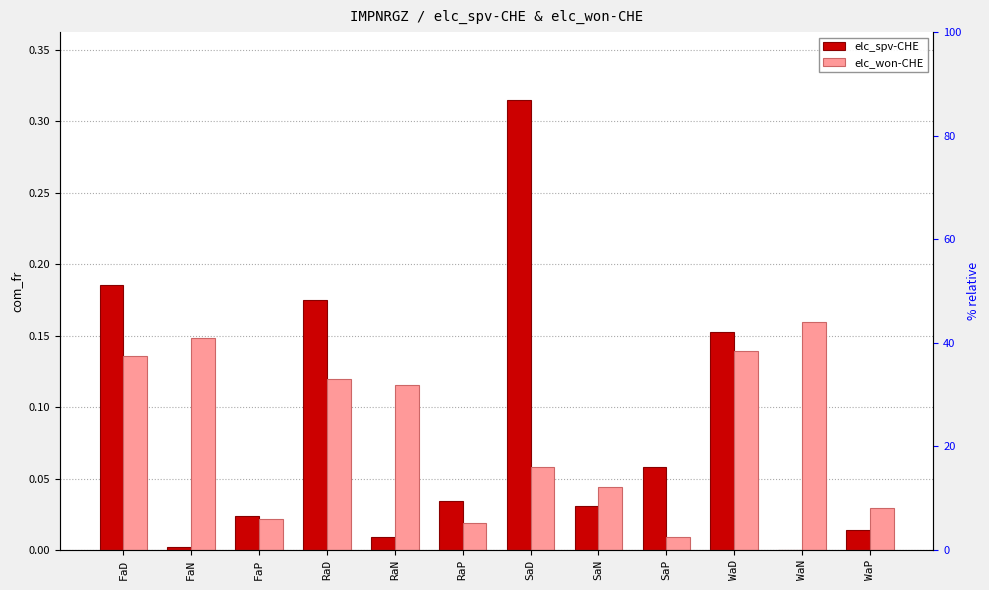

Which category has the lowest value in the elc_won-CHE series?

SaP